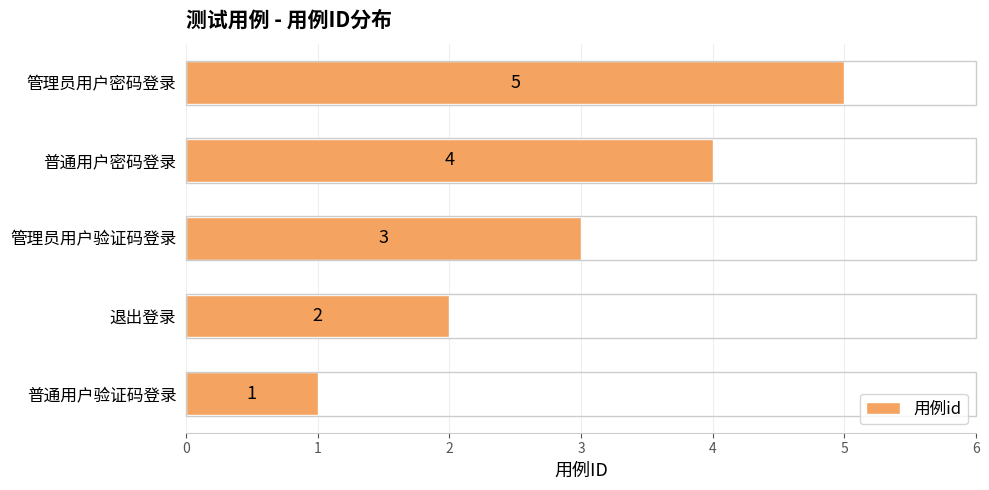

Rank the categories by value from lowest to highest.

普通用户验证码登录, 退出登录, 管理员用户验证码登录, 普通用户密码登录, 管理员用户密码登录